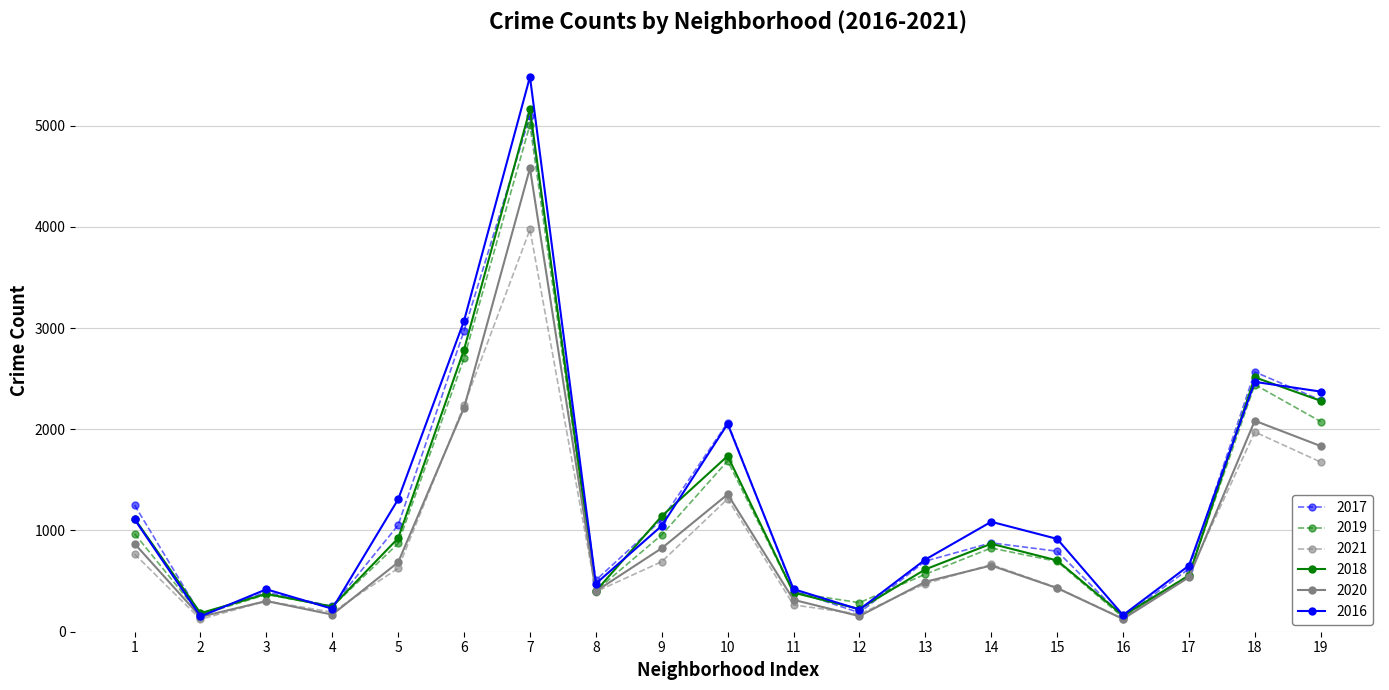

What is the total value across all series at 5?

5470